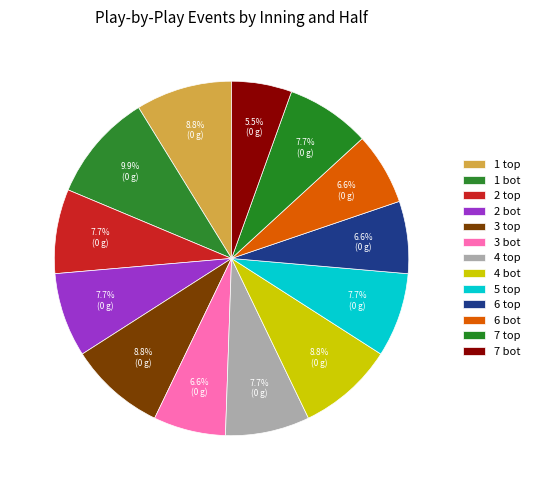

Is there a majority slice in this chart?

No